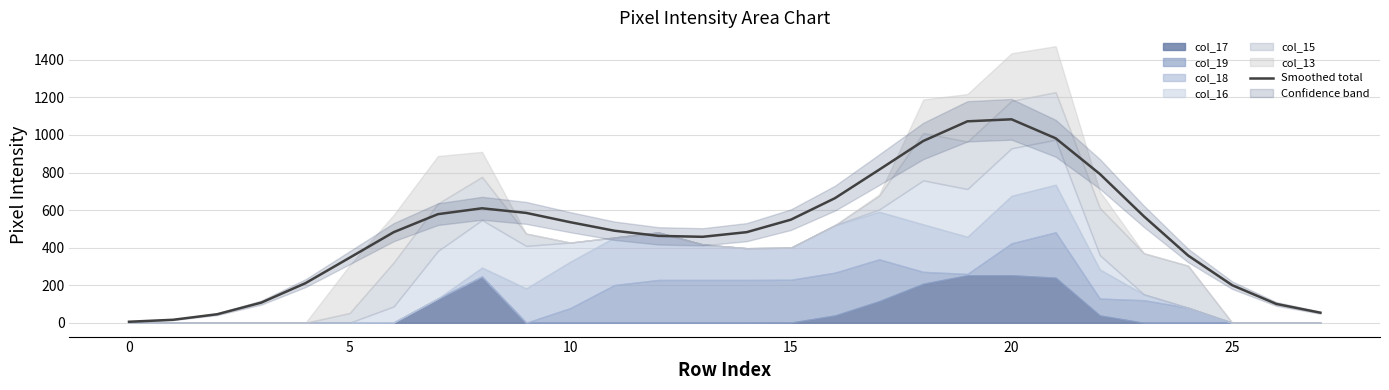

True or false: there are more than 2 points higher than both neighbors.

False